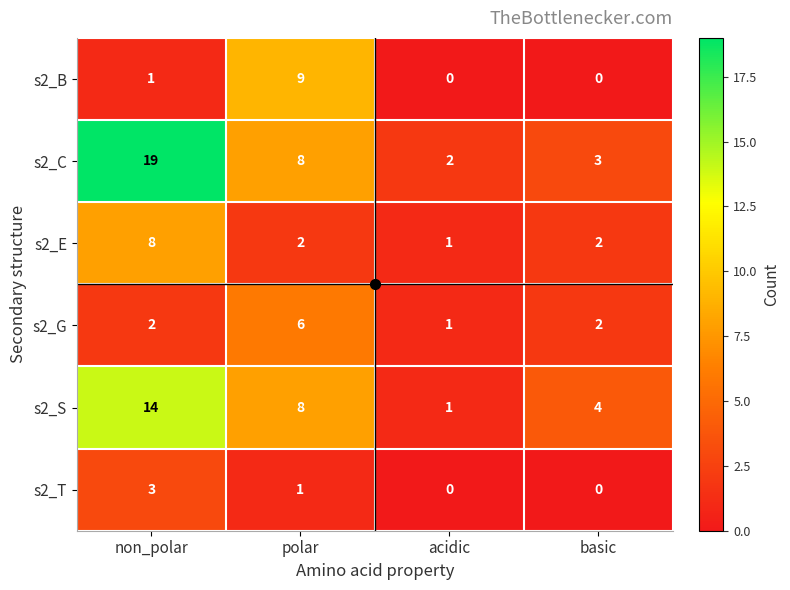

What is the average value of the s2_S series?

7